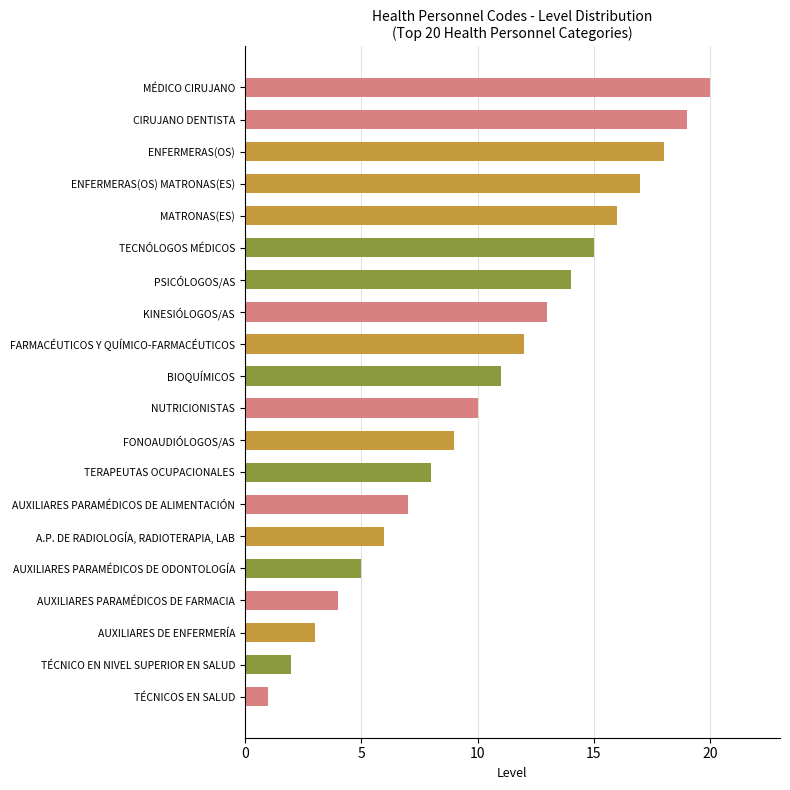

Is it true that the value at TÉCNICO EN NIVEL SUPERIOR EN SALUD is 1?

False